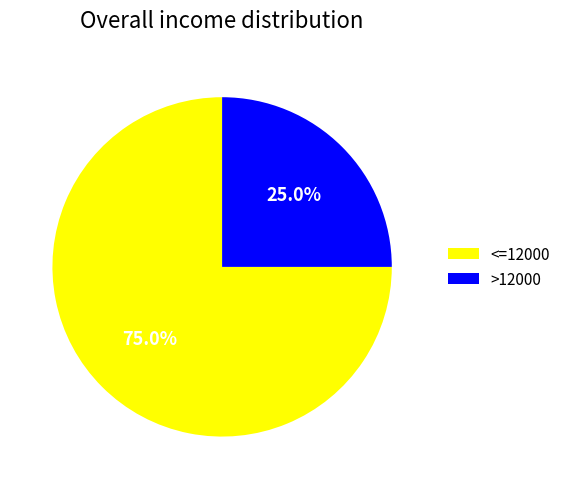

To the nearest percent, what percentage of the pie is >12000?

25%